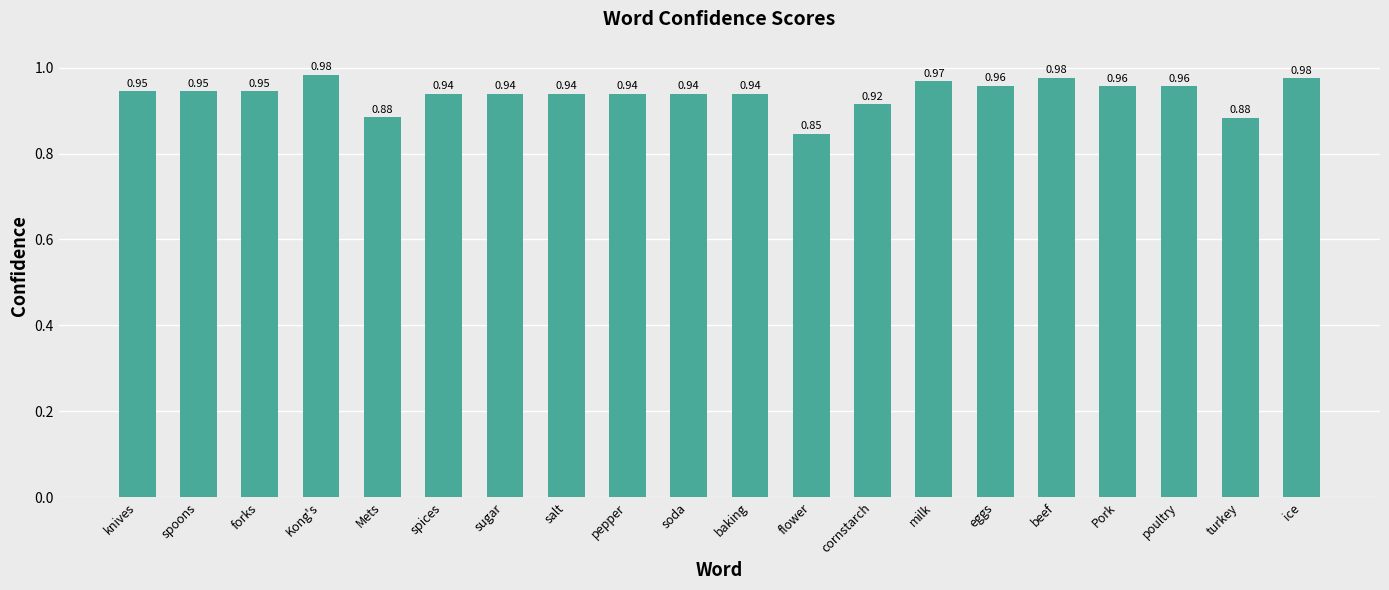

What is the change in value from flower to eggs?

+0.1